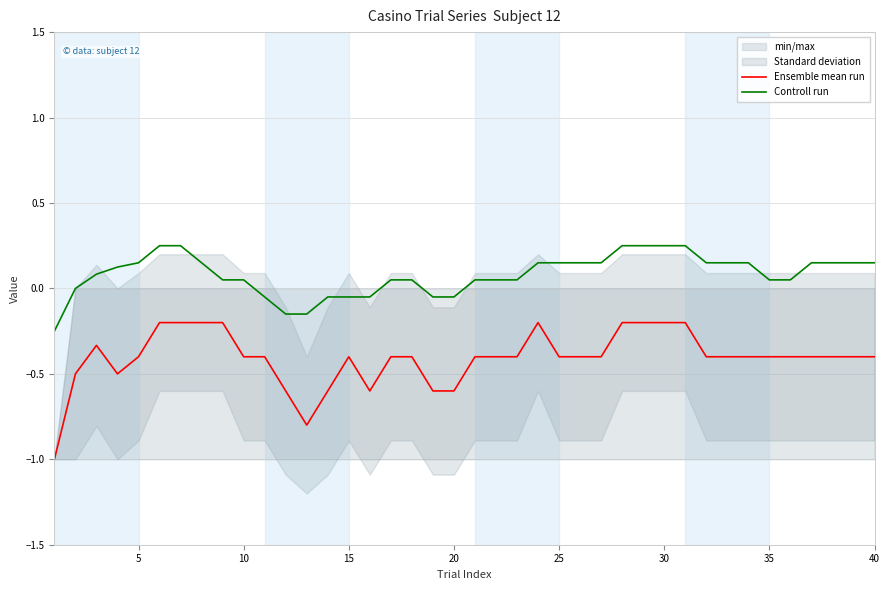

True or false: Controll run and Ensemble mean run intersect in this chart.

False